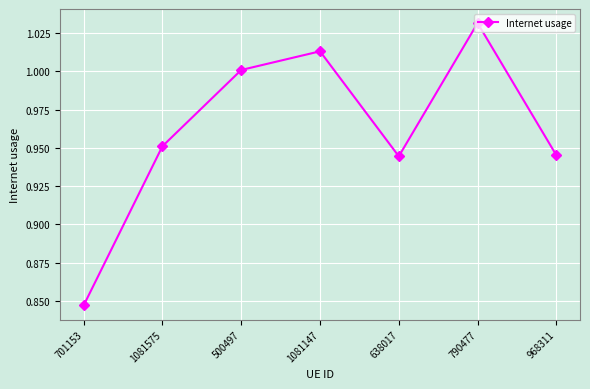

Is it true that the value at 638017 is 0.3?

False